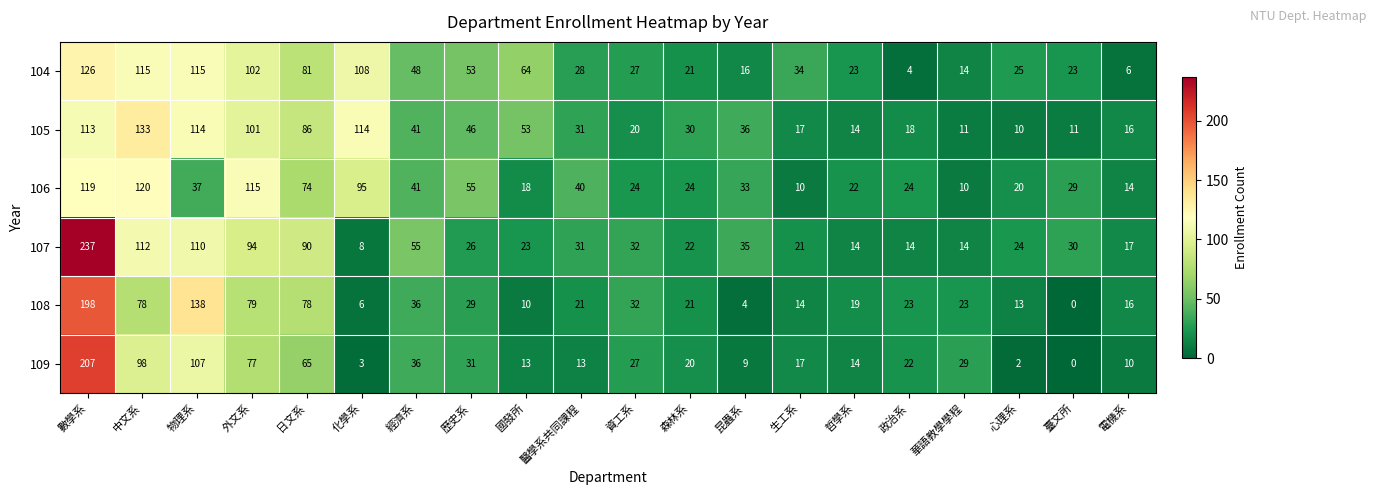

Which series changed the most between 經濟系 and 醫學系共同課程?

107